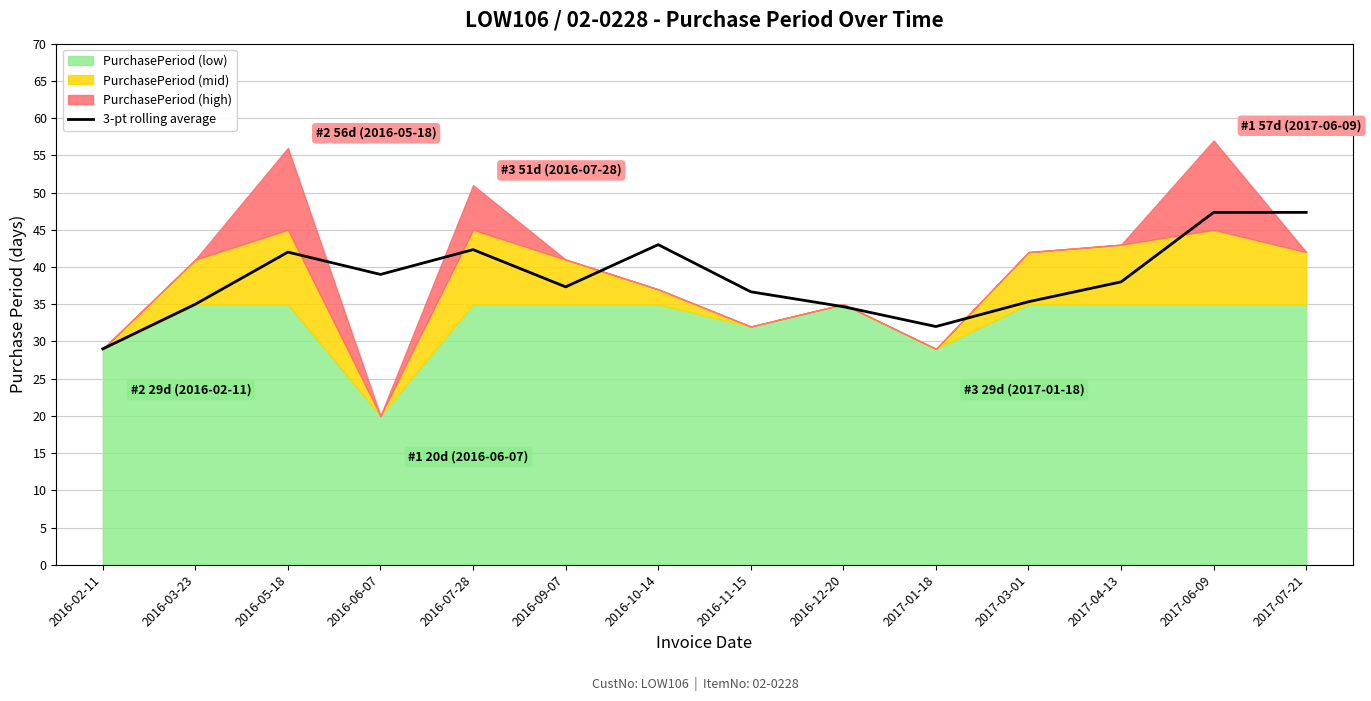

How many data points are above 38?

6